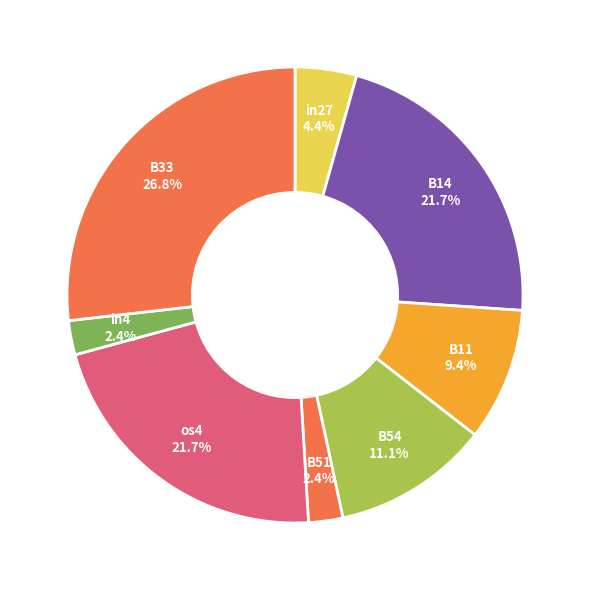

Is in4 the majority of the pie?

No